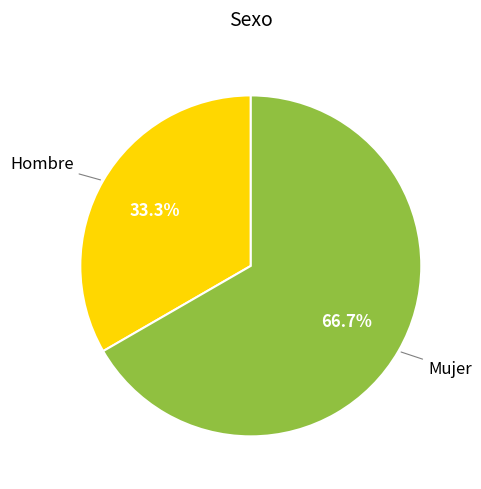

Which slice represents more than half of the pie?

Mujer